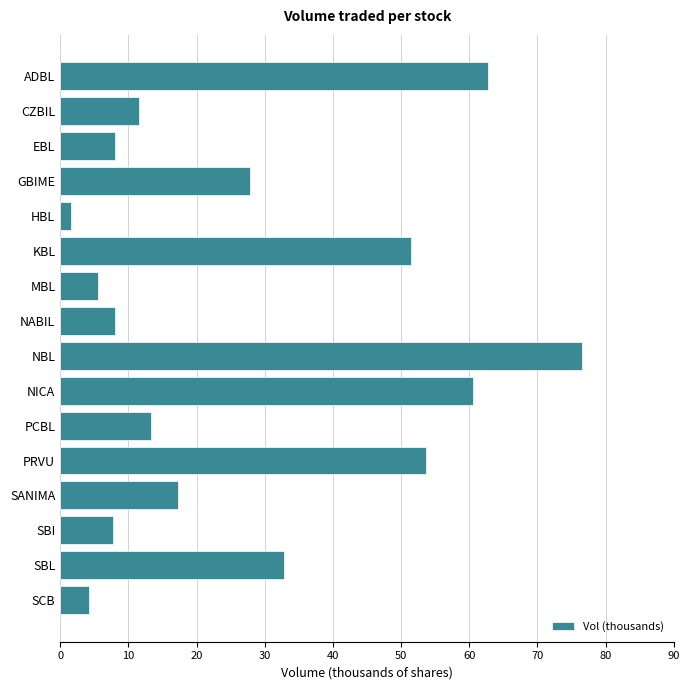

What is the maximum value shown in the chart?

76.5